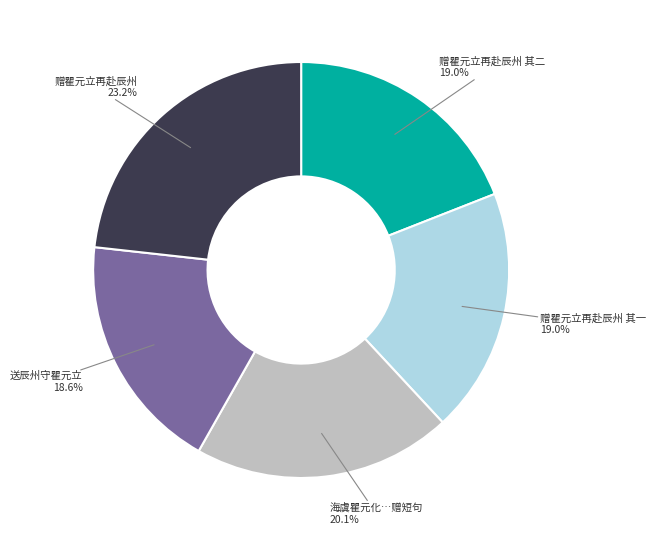

To the nearest percent, what percentage of the pie is 送辰州守瞿元立?

19%